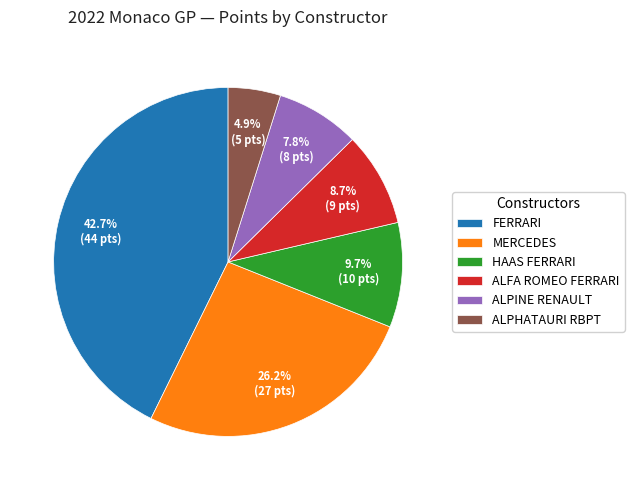

To the nearest percent, what is the average slice percentage?

17%